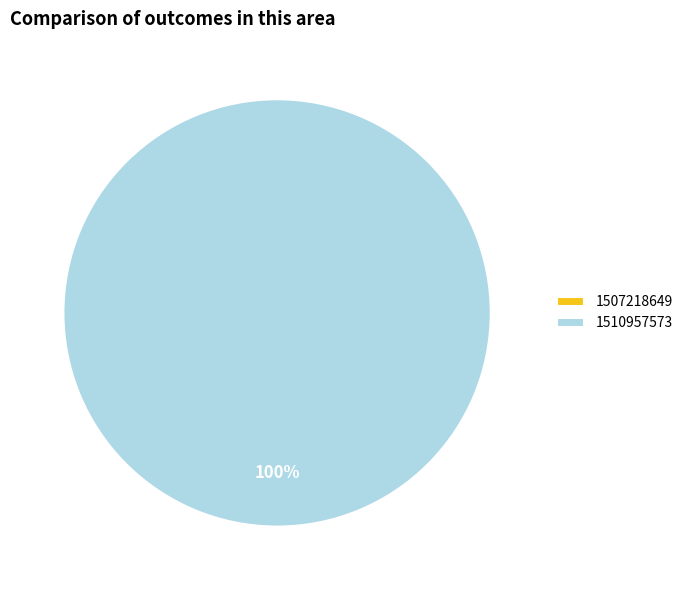

Count the number of slices in the pie.

2